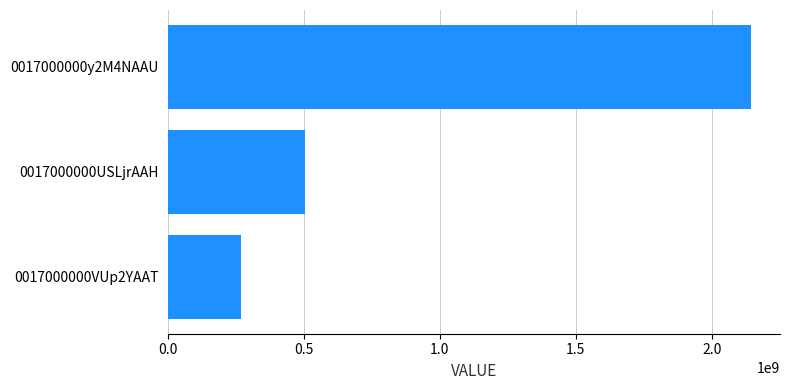

Reading bottom to top, transcribe all the data shown in this chart.

268000000	502500000	2144000000